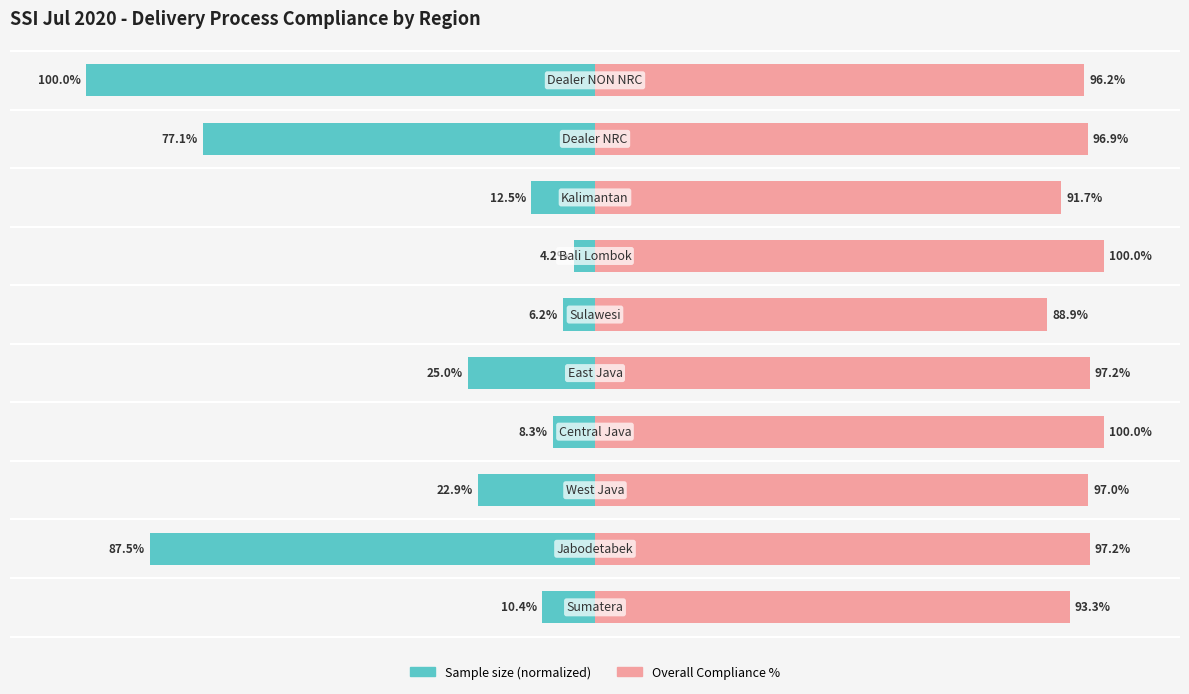

The Sample size (normalized) series shows -14.4 at 2. True or false?

False